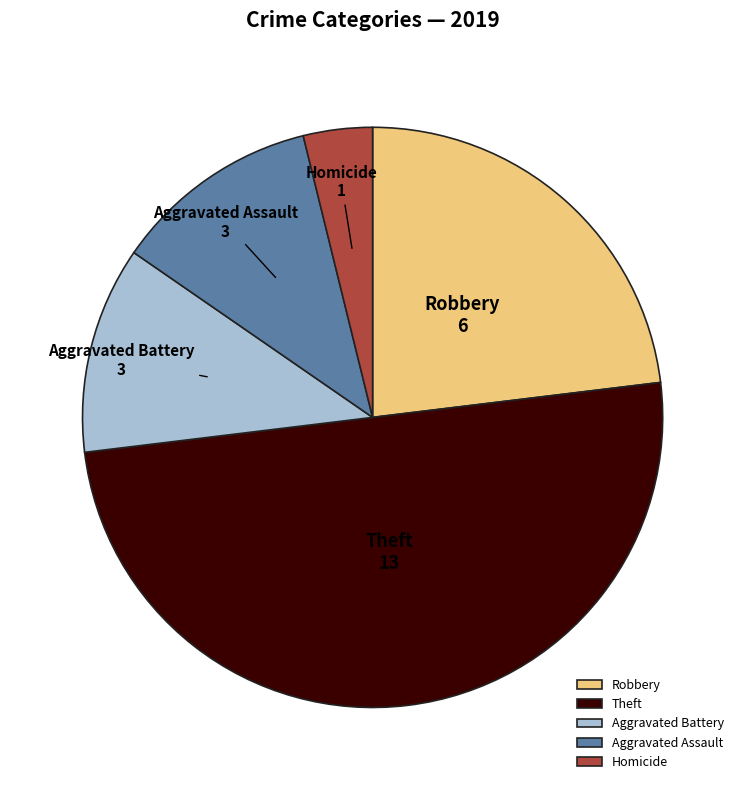

Is the sum of Aggravated Battery and Robbery greater than half?

No